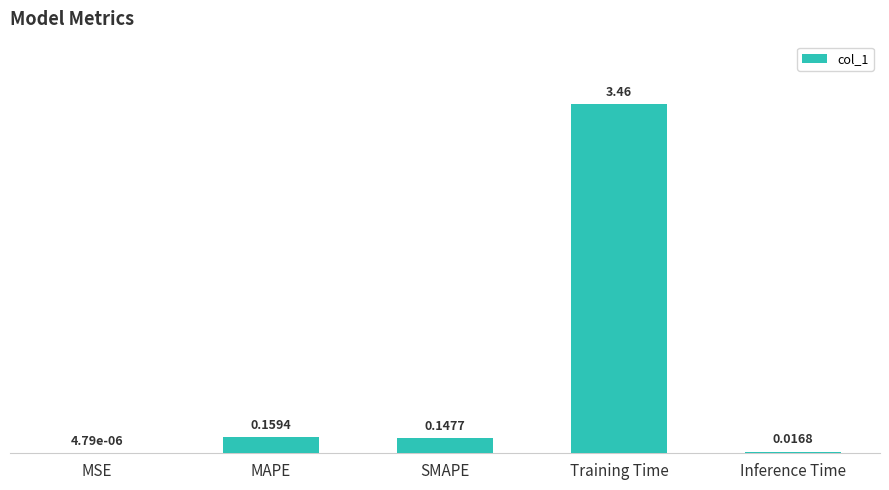

Which has a higher value, MSE or MAPE?

MAPE